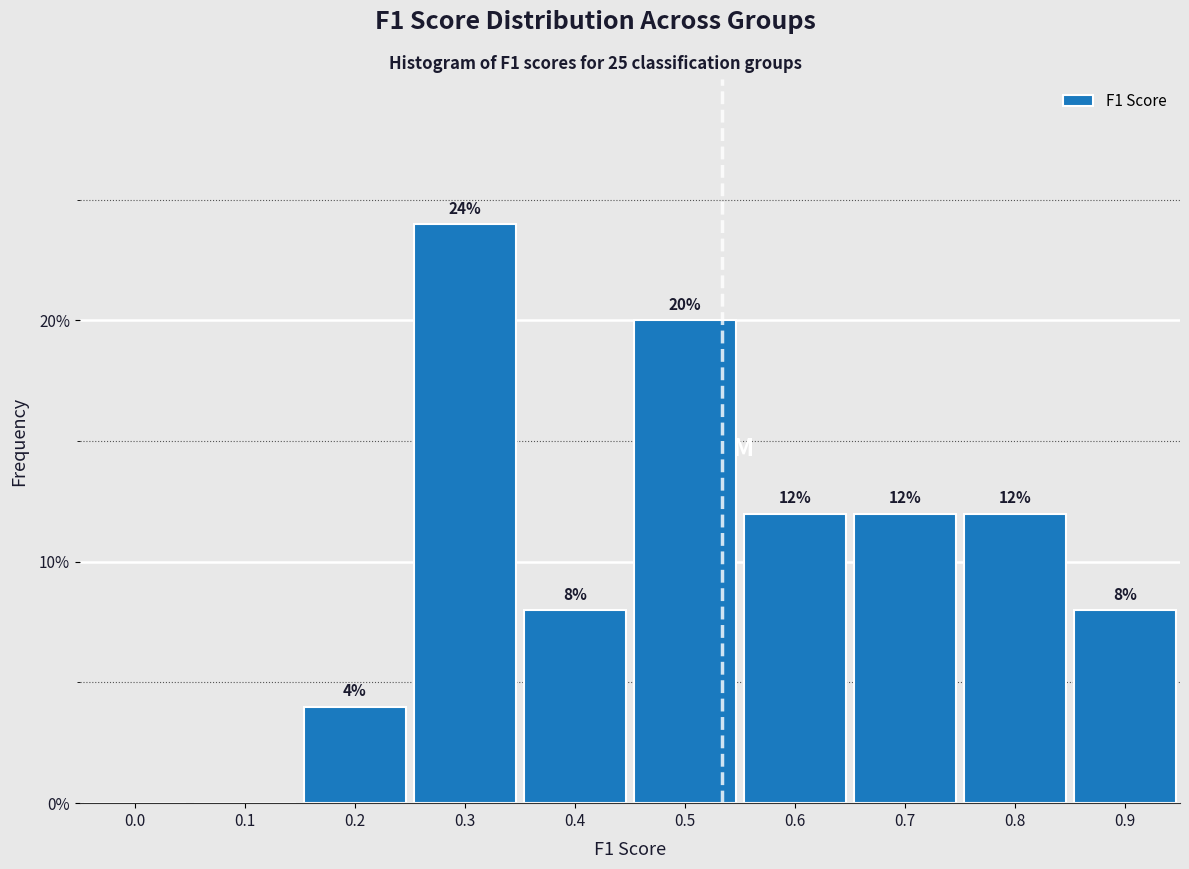

Reading left to right, list all the values displayed in this chart.

0.0=0	0.1=0	0.2=4	0.3=24	0.4=8	0.5=20	0.6=12	0.7=12	0.8=12	0.9=8